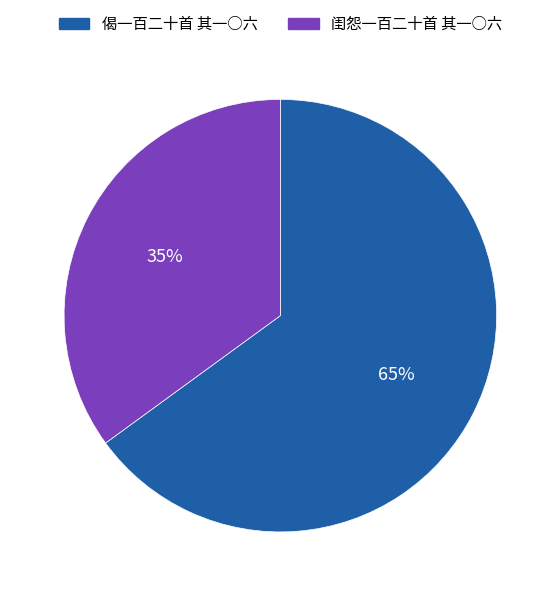

Combined, do 偈一百二十首 其一○六 and 闺怨一百二十首 其一○六 account for over 50%?

Yes